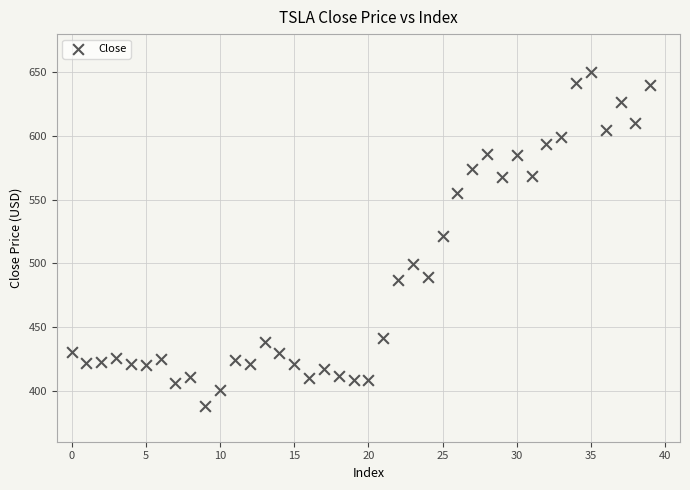

What is the range of Y values (max minus min)?

261.8